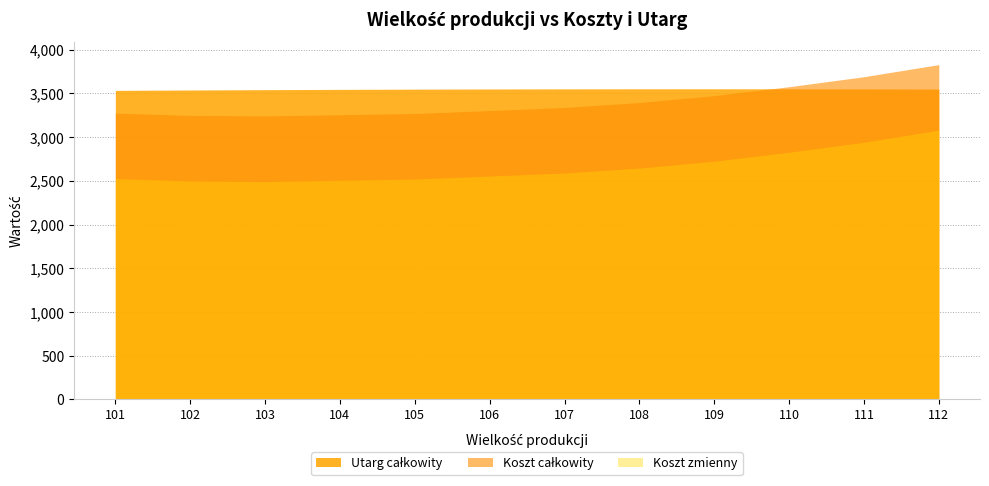

What value does the Utarg całkowity series have at 110?

3553.0